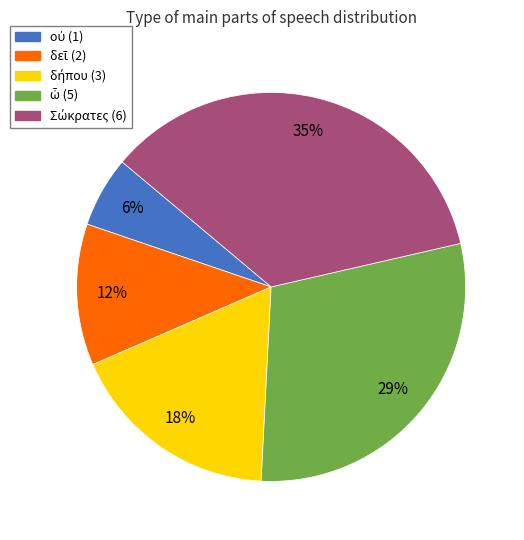

To the nearest percent, what is the average slice percentage?

20%